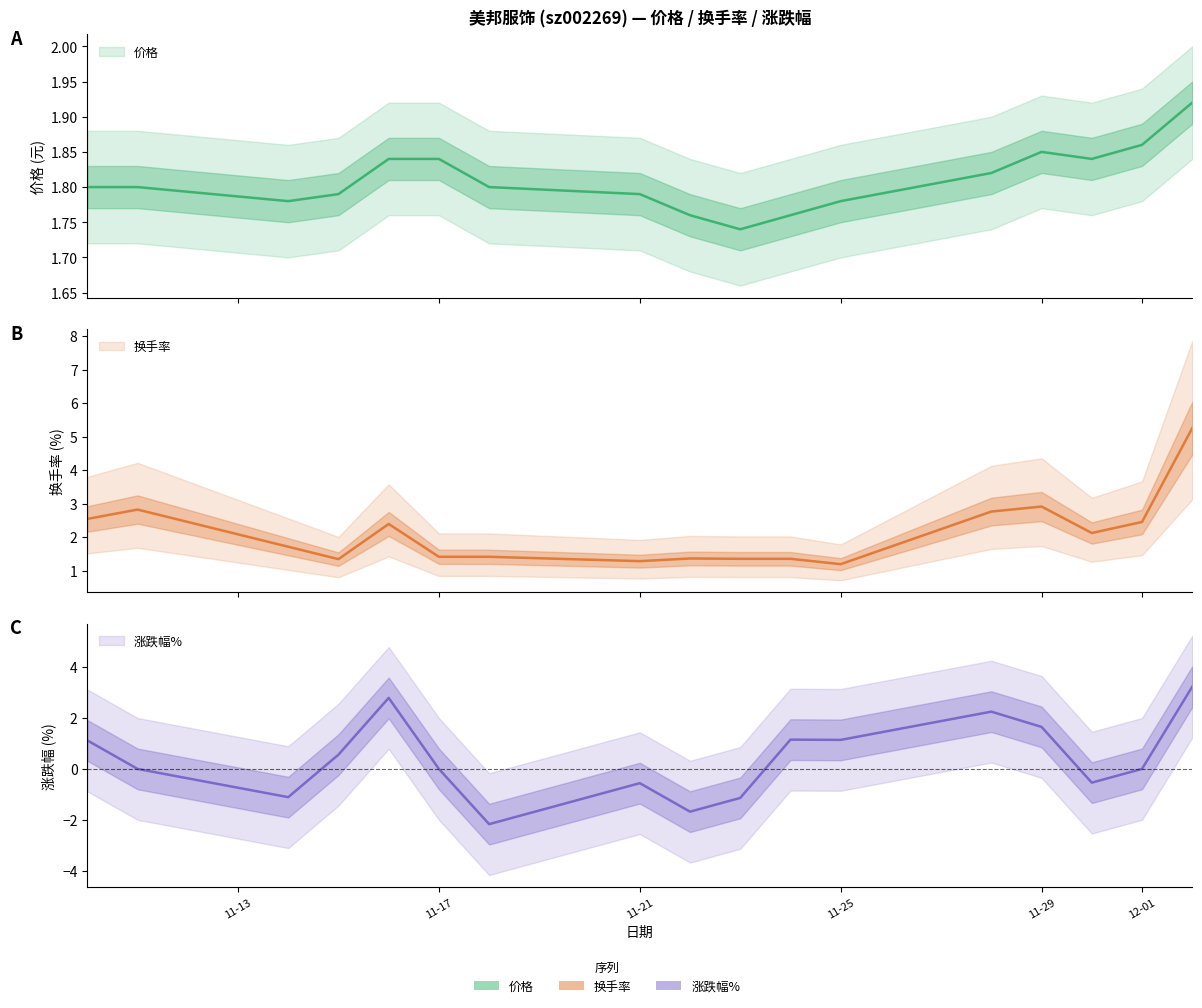

The 换手率 series shows 3.6 at 12-01. True or false?

False